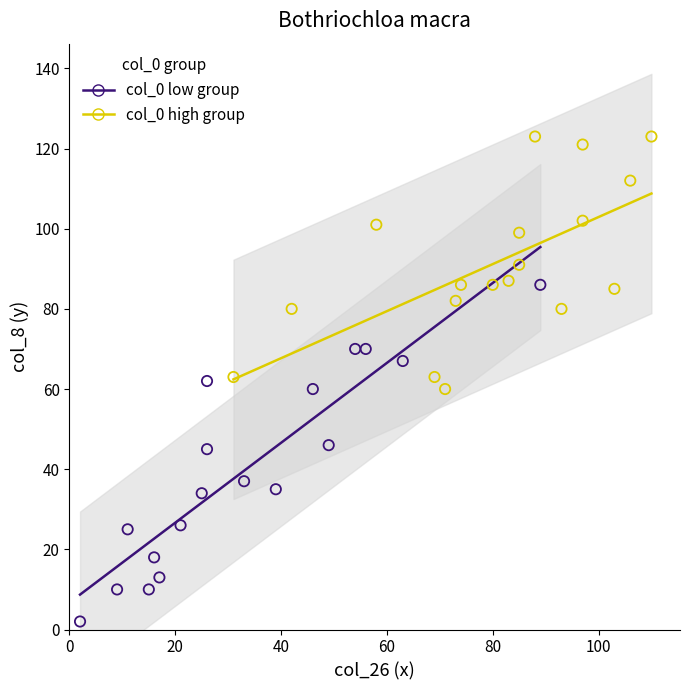

Which series has the largest Y range (max minus min)?

col_0 low group